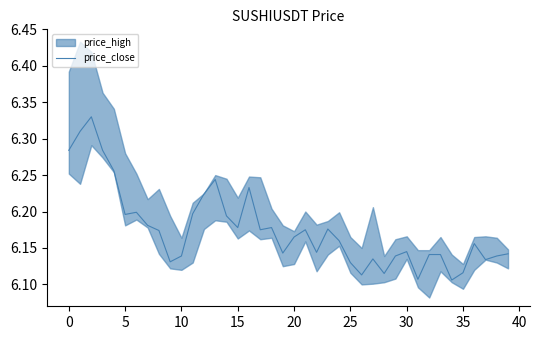

Is it true that price_close equals 1.5 at 10?

False